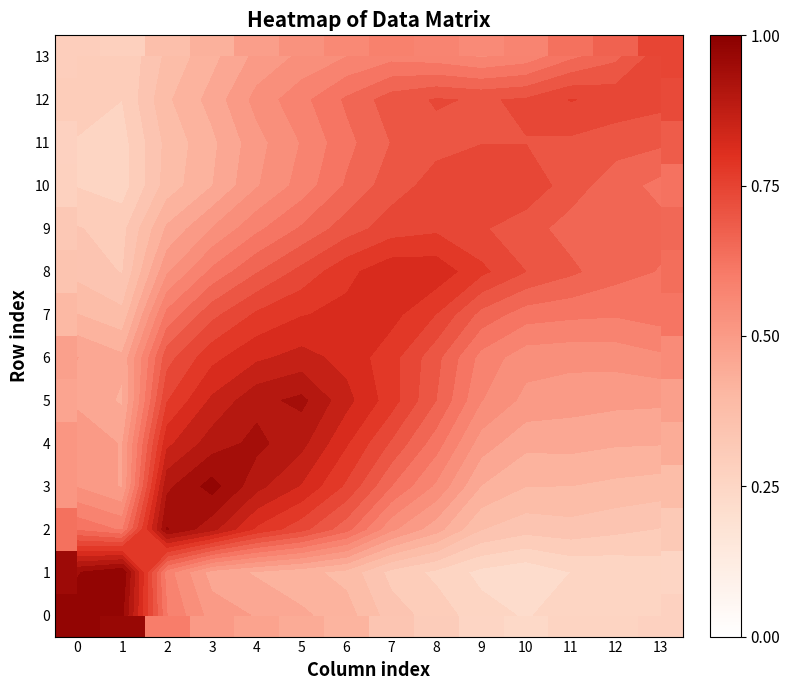

What is the difference between the 5 values at 5 and 6?

0.1